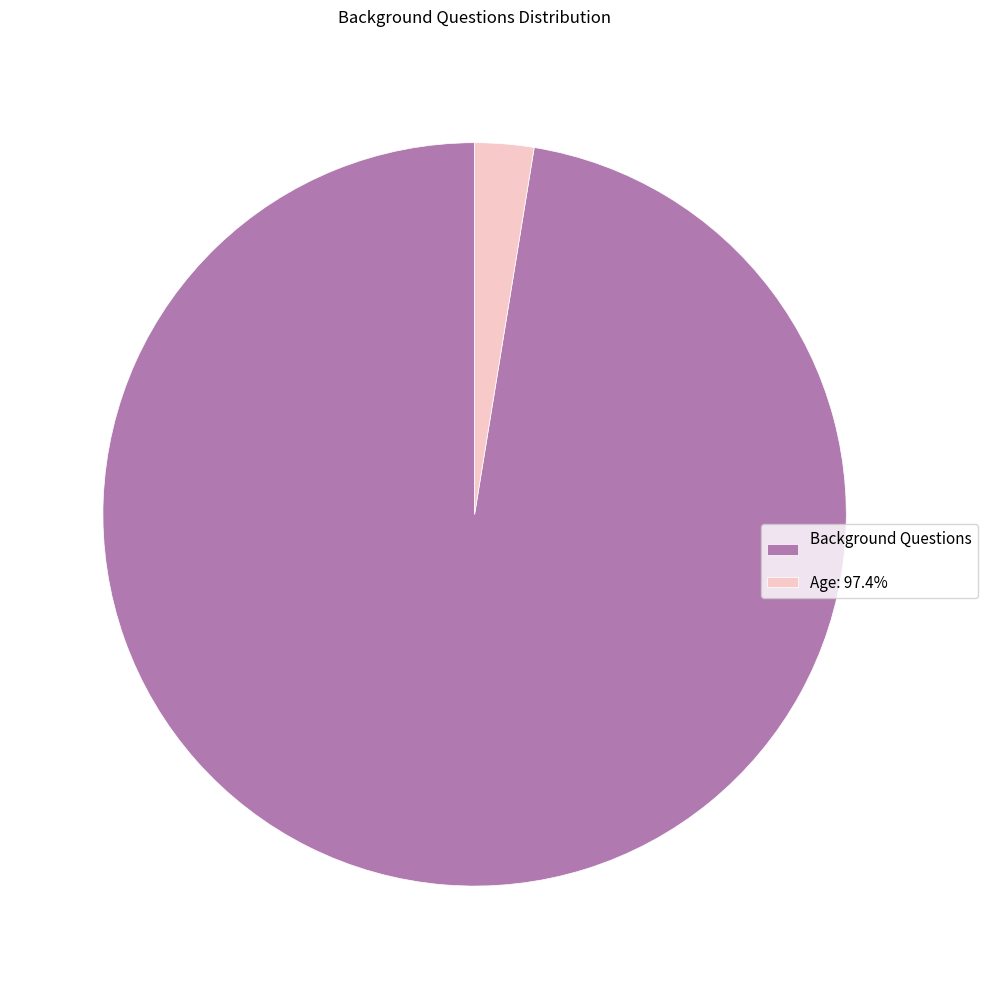

What is the largest slice in the pie chart?

Background Questions